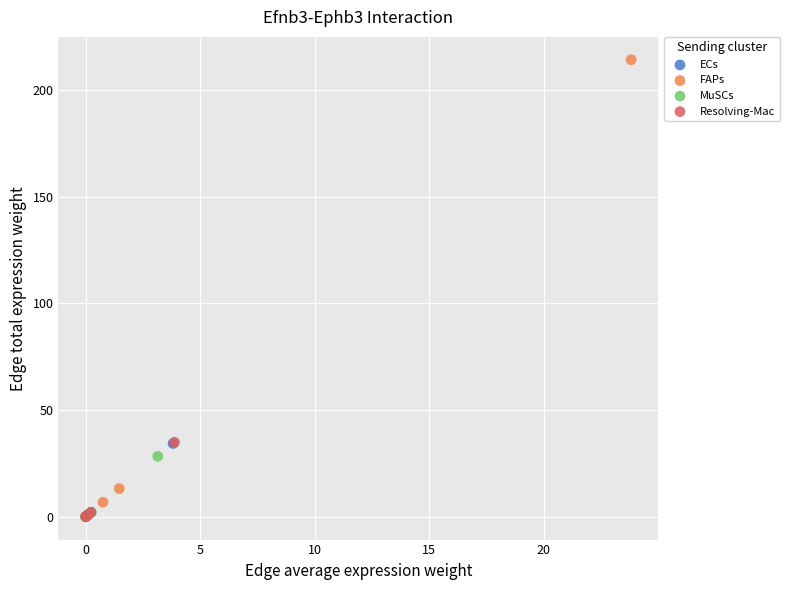

Which series reaches the maximum Y coordinate?

FAPs